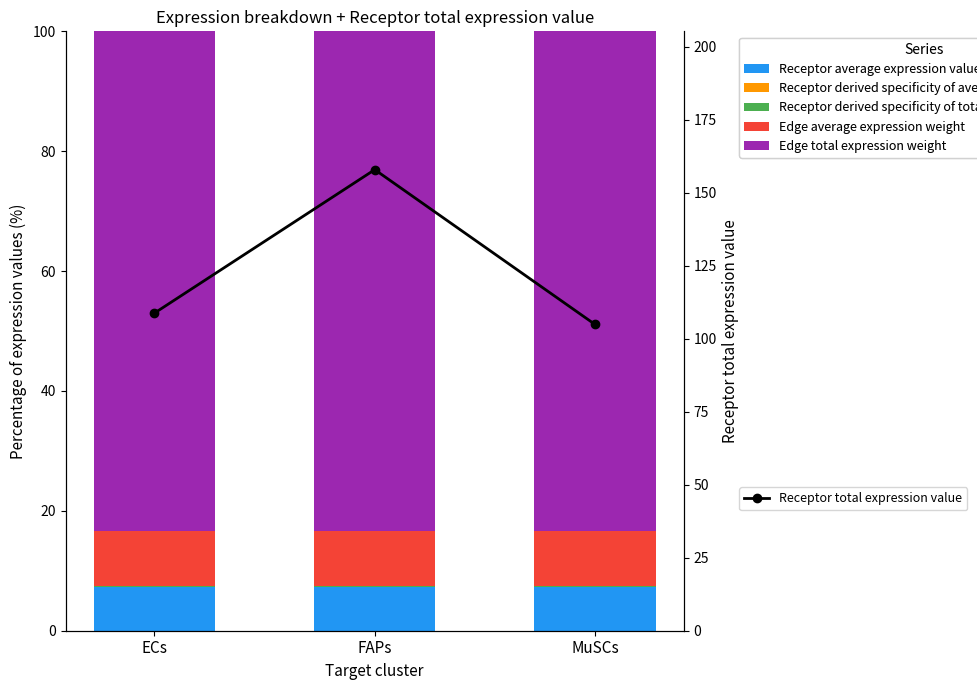

What is the sum of the Receptor derived specificity of average expression value values at MuSCs and FAPs?

0.1